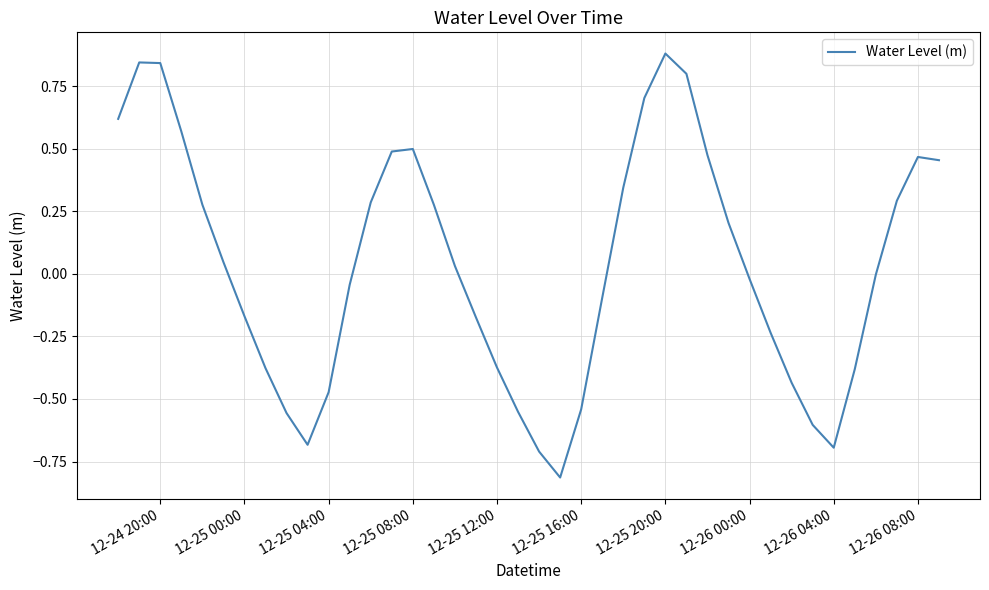

What is the minimum value shown in the chart?

-0.8